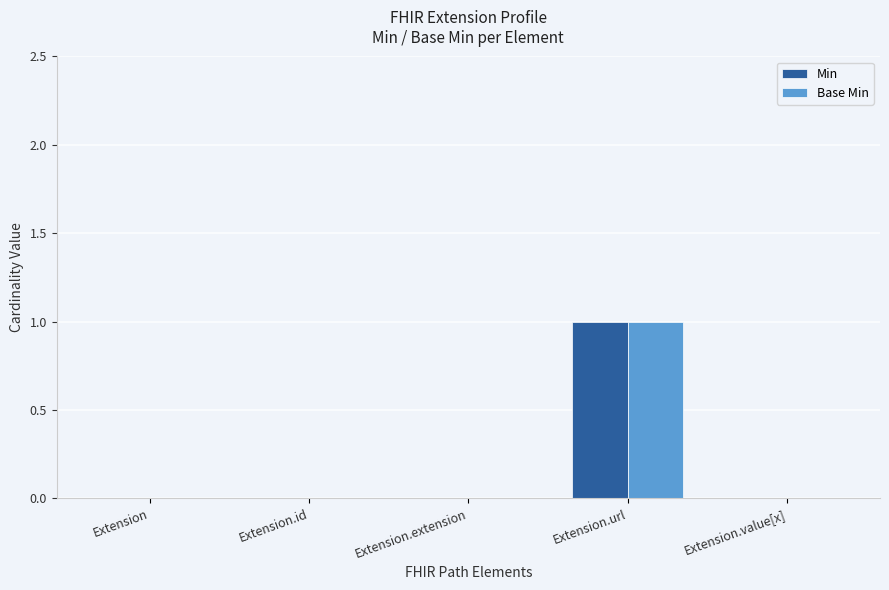

Reading left to right, extract all data points from this chart.

Min: Extension=0	Extension.id=0	Extension.extension=0	Extension.url=1	Extension.value[x]=0
Base Min: Extension=0	Extension.id=0	Extension.extension=0	Extension.url=1	Extension.value[x]=0